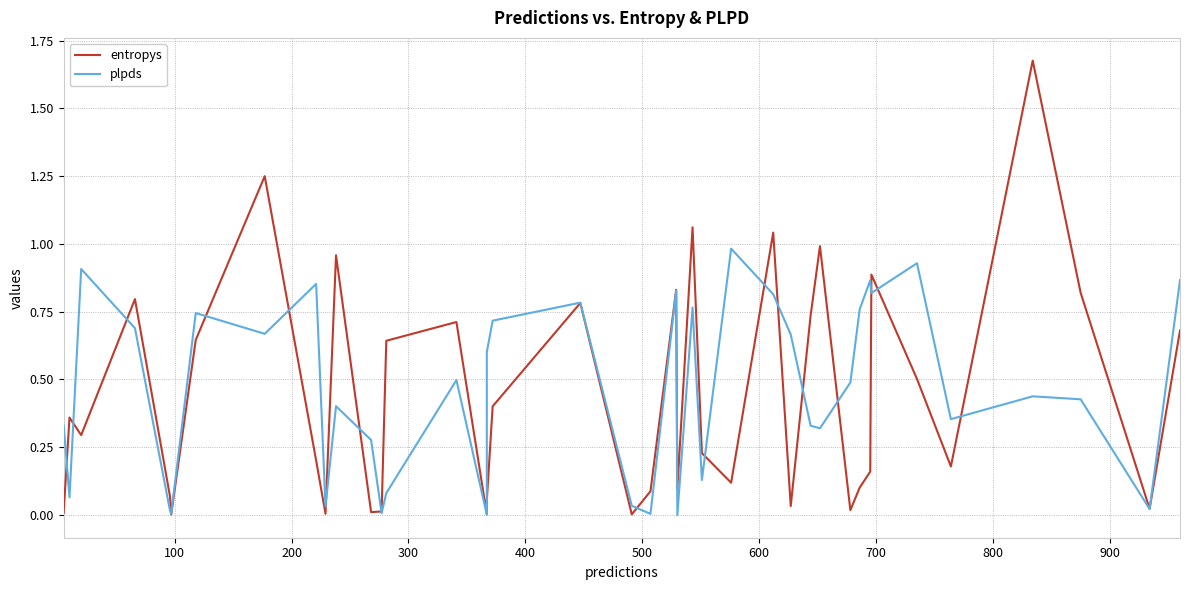

True or false: entropys and plpds intersect in this chart.

True